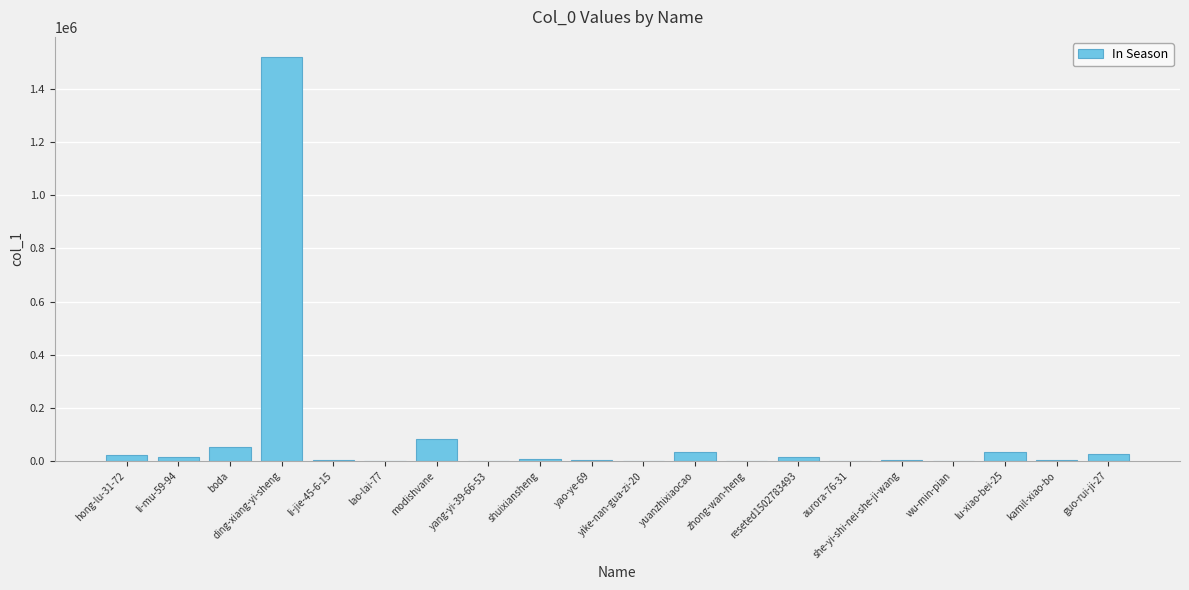

The chart shows a value of 52653 at boda. True or false?

True